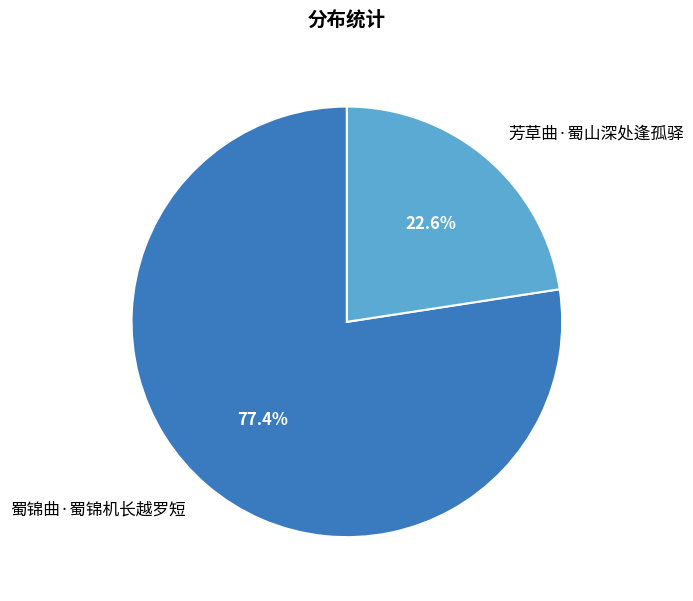

Is it true that 蜀锦曲·蜀锦机长越罗短 is 63% of the pie?

False